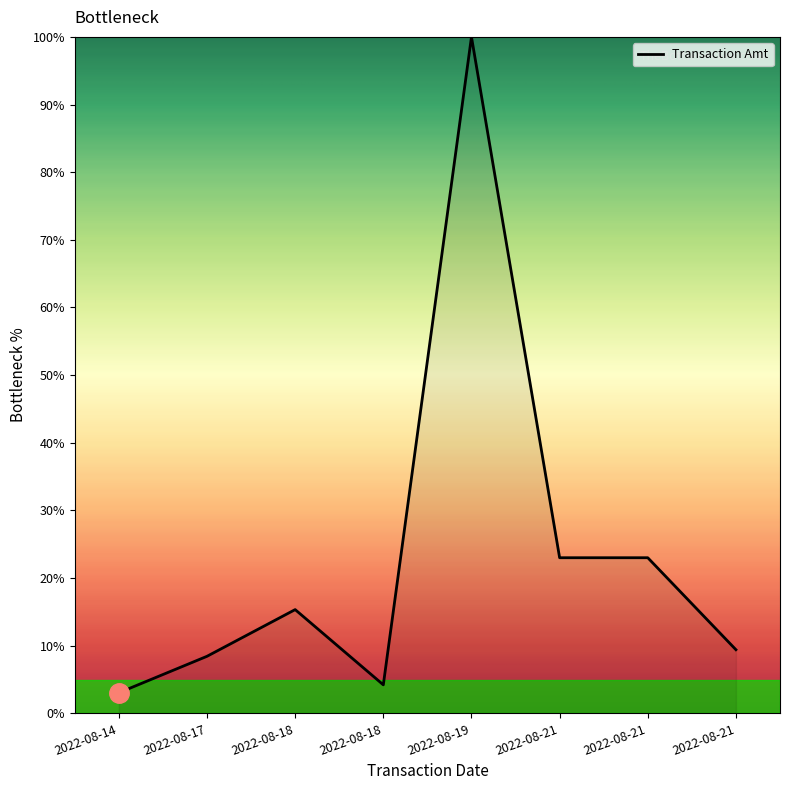

How many lines are shown in the chart?

1